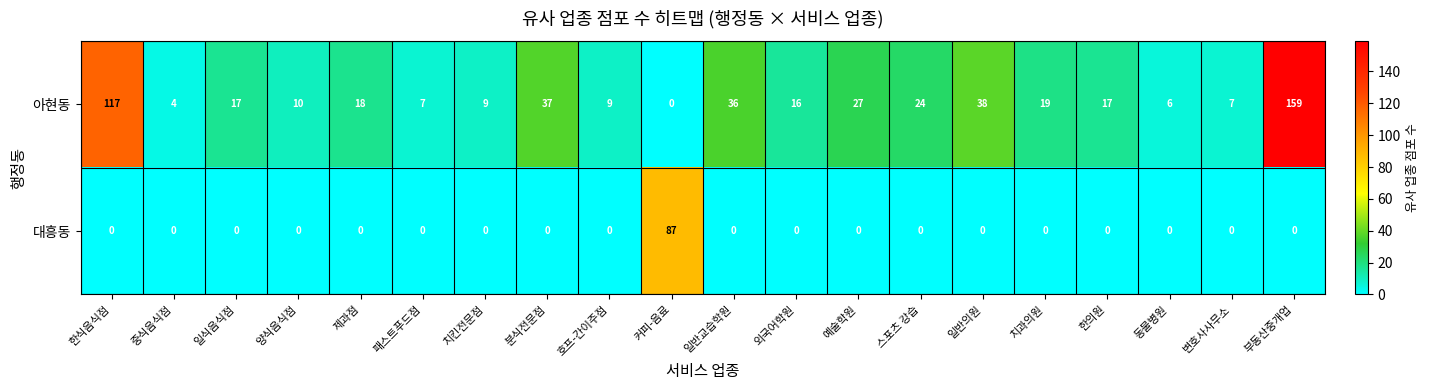

How many data points does each series have?

20